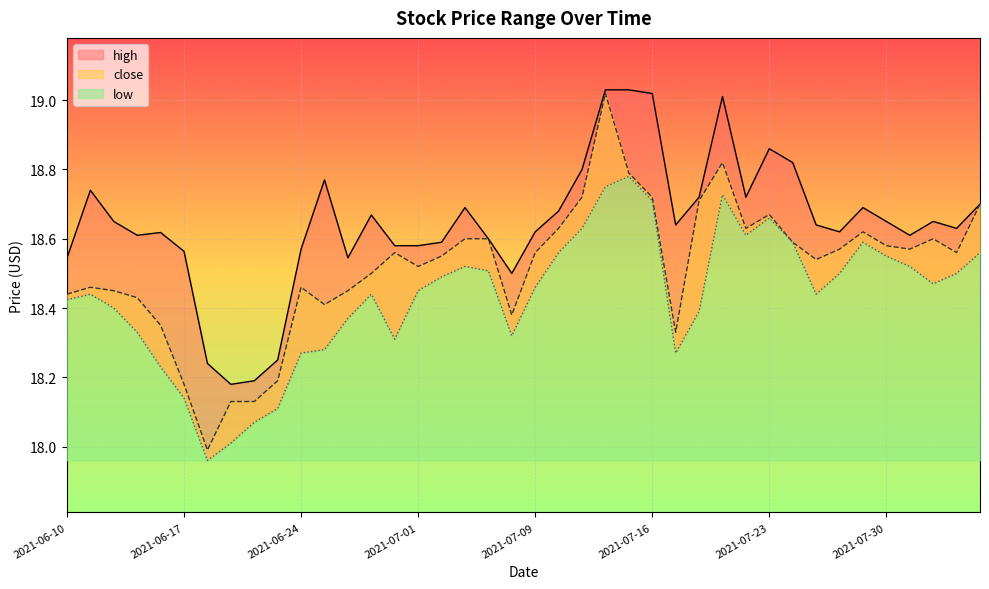

What is the average value of the low series?

18.4